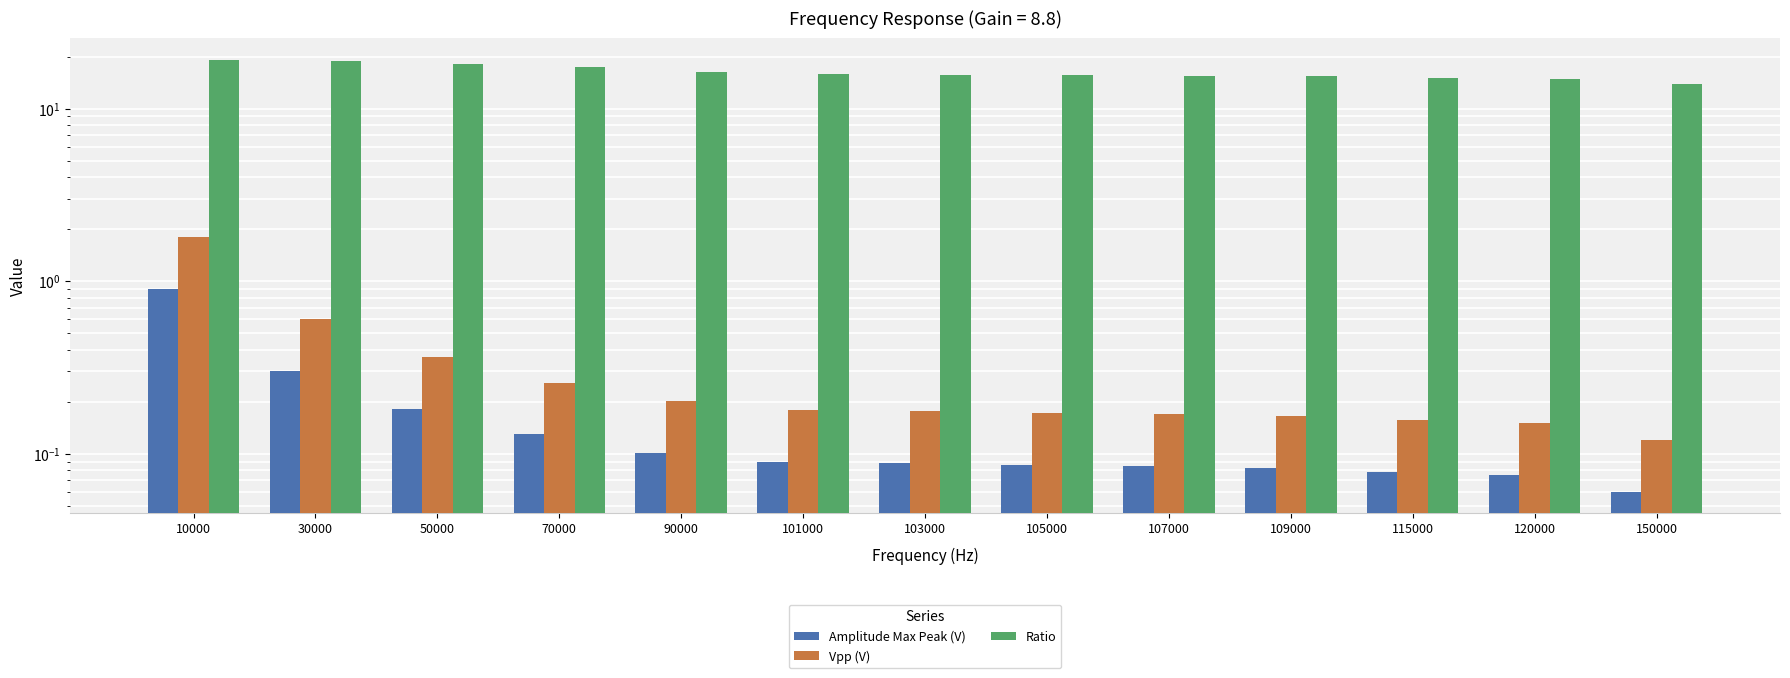

Between 50000 and 10000, which is larger?

10000